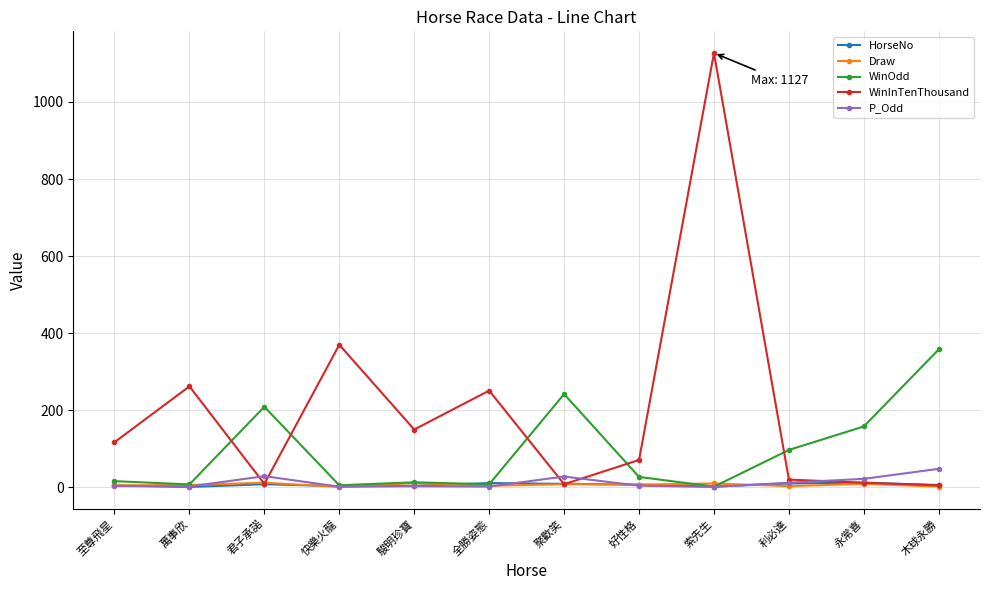

What is the maximum value for WinInTenThousand?

1127.0